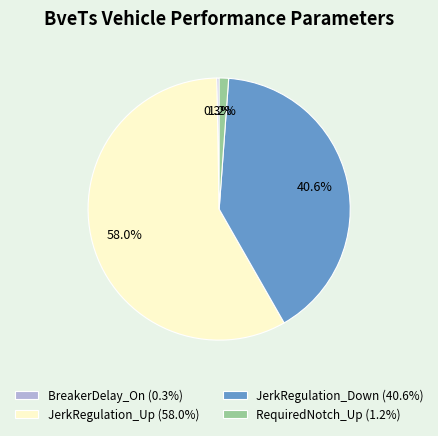

To the nearest percent, what is the average slice percentage?

25%